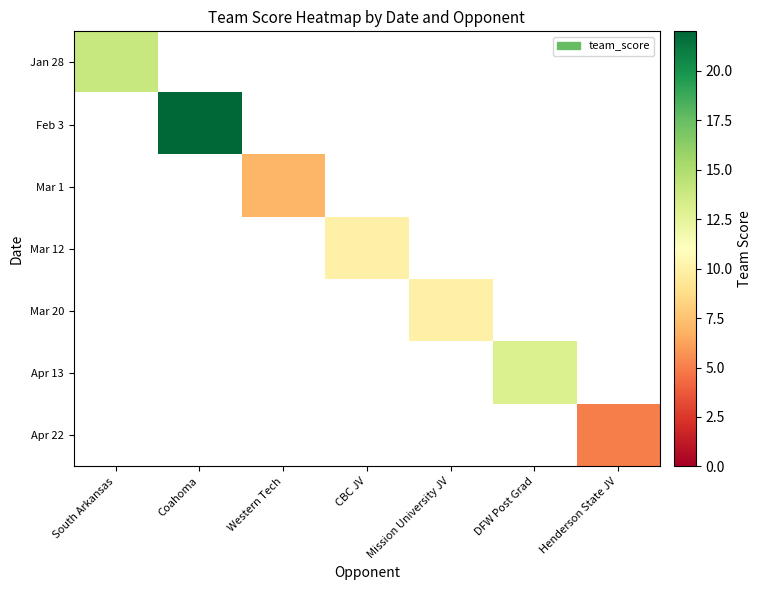

The value of Apr 13 at DFW Post Grad is 17.4. True or false?

False